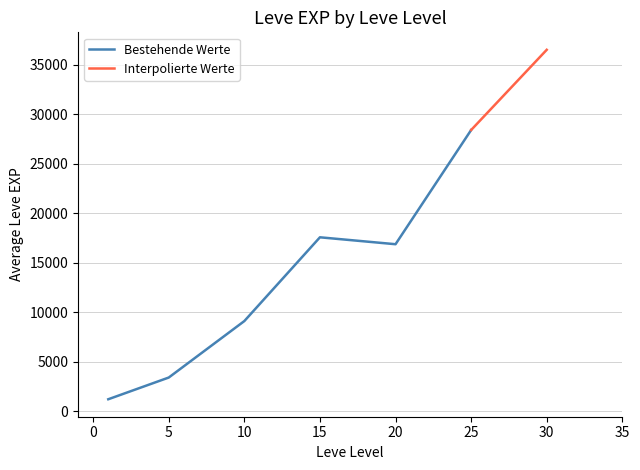

The value of Bestehende Werte at 10 is 9106.7. True or false?

True